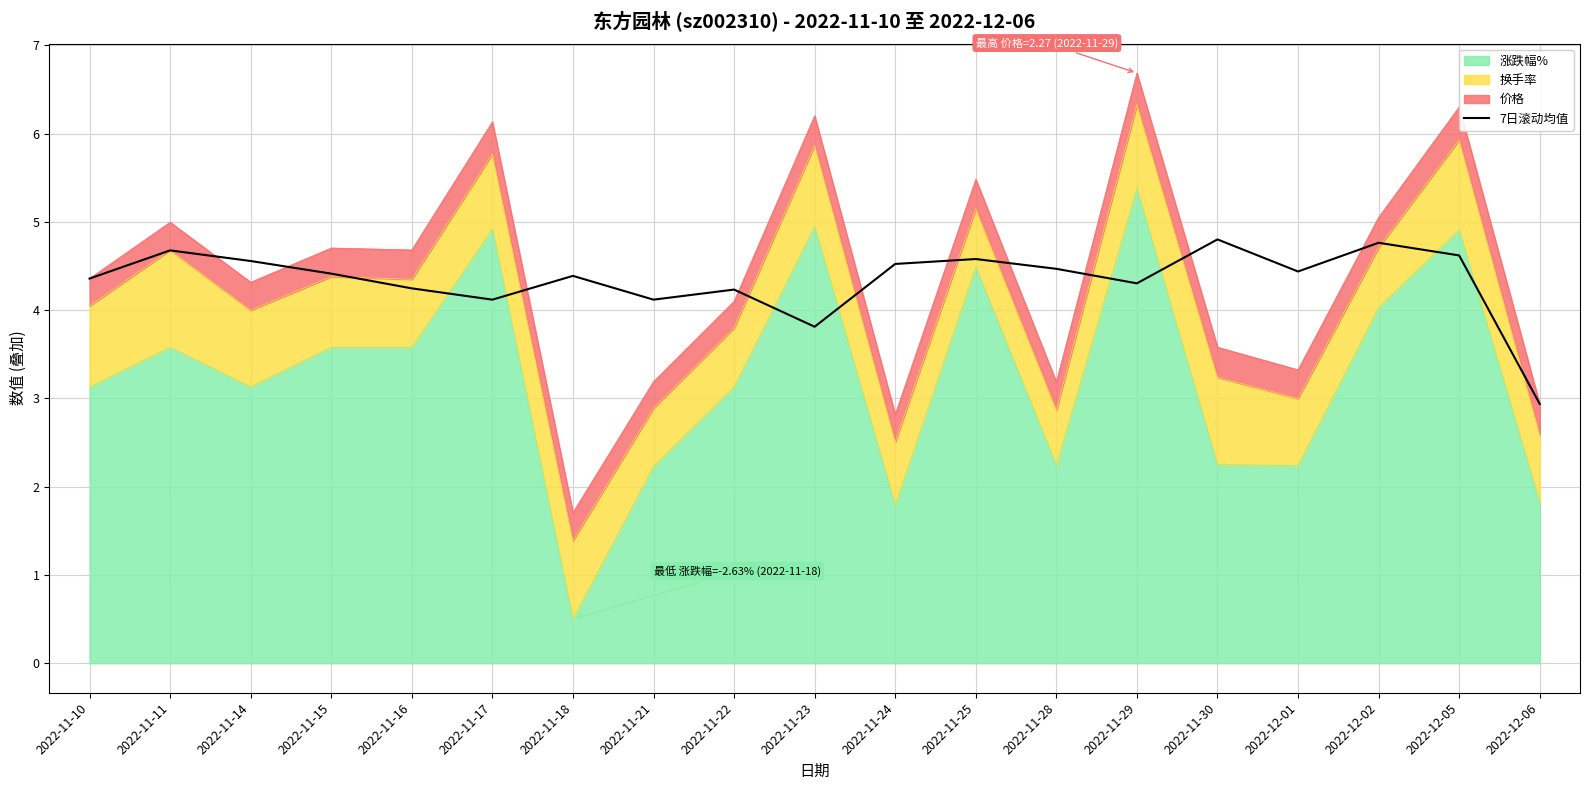

Where is the first local maximum?

2022-11-11